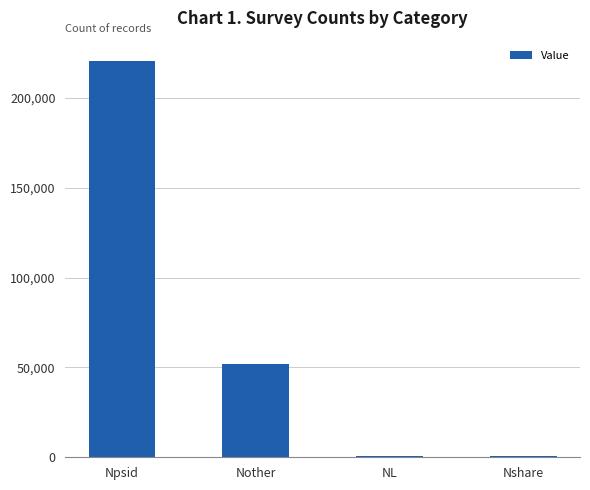

Between Nother and Npsid, which is larger?

Npsid